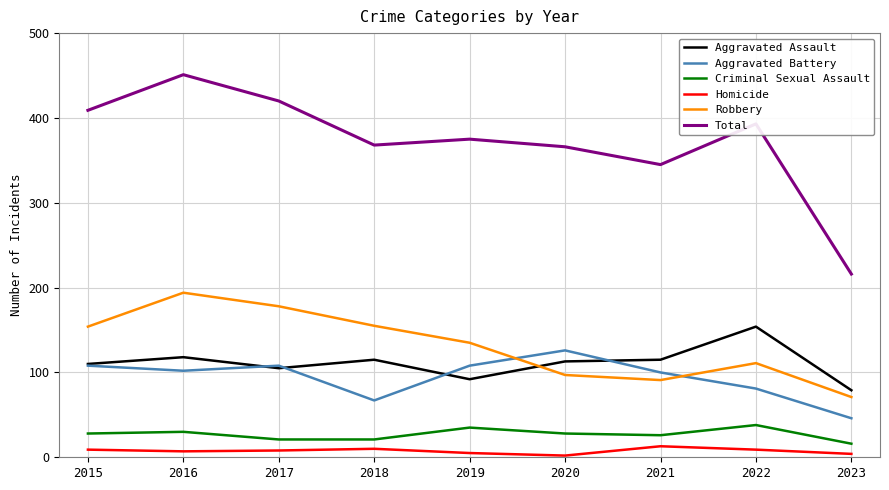

What is the difference between the Robbery values at 2020 and 2016?

97